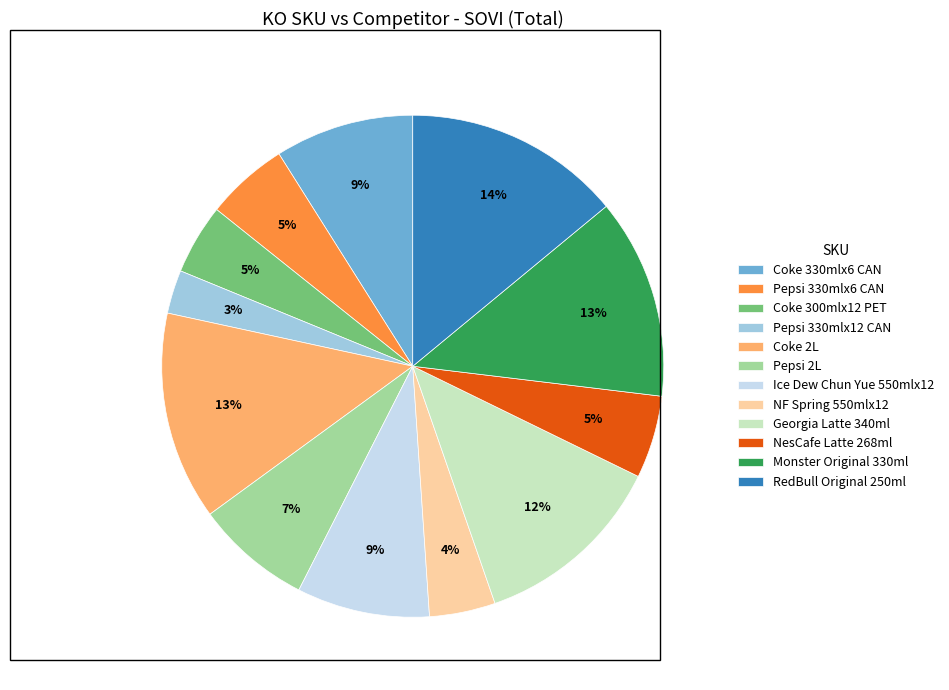

Which slice is the smallest?

Pepsi 330mlx12 CAN